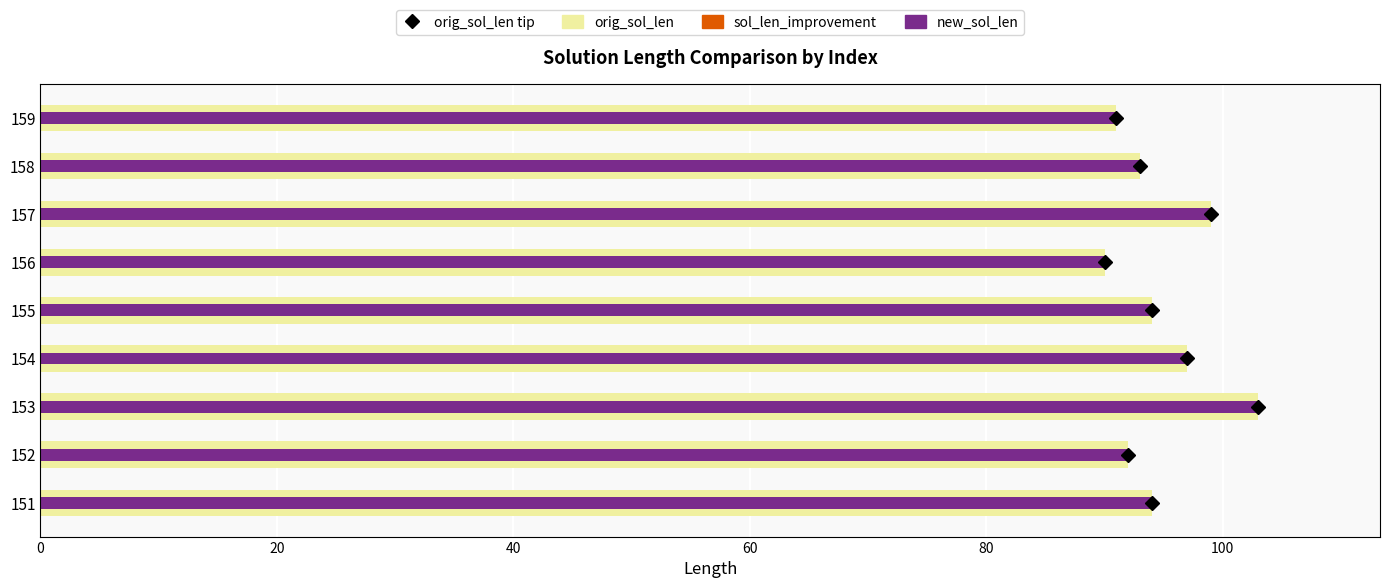

What is the sum of all new_sol_len values?

853.0